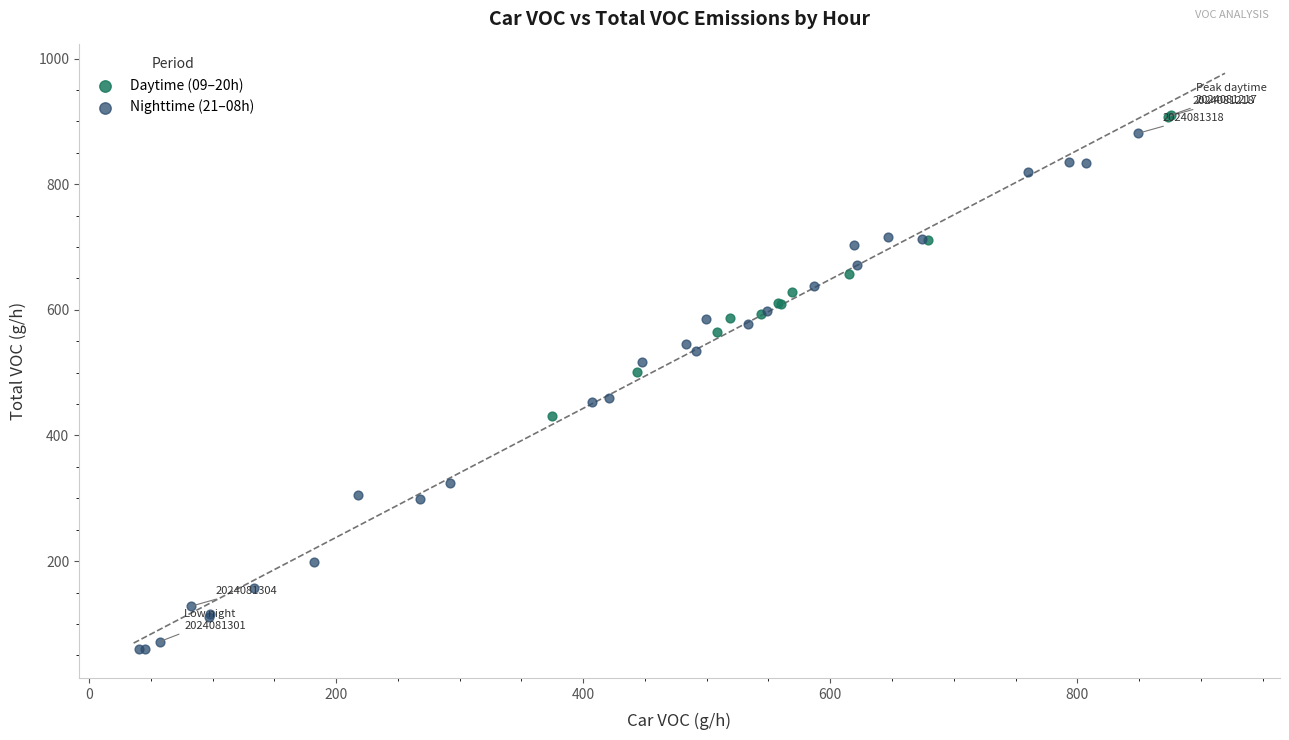

What are all the series names shown in the legend?

Daytime (09–20h), Nighttime (21–08h)